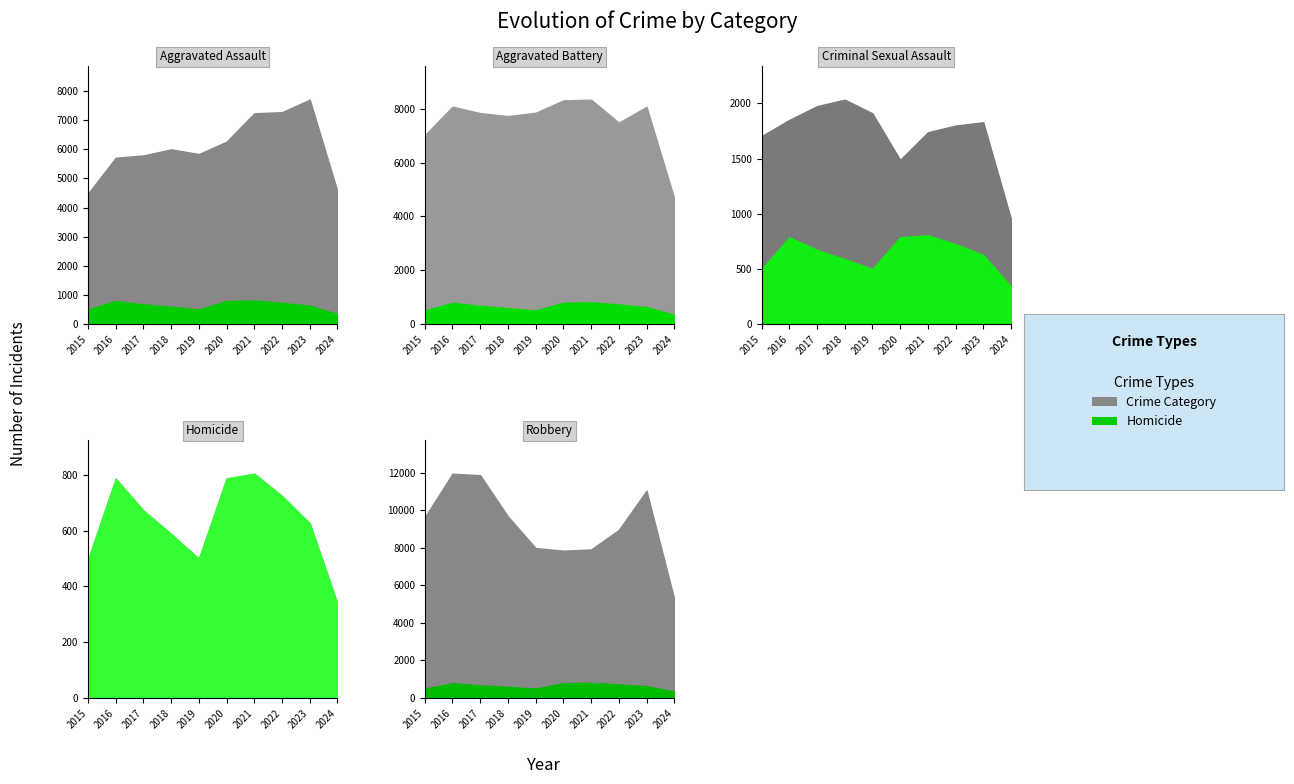

What is the difference between the maximum and minimum values in the Robbery series?

6685